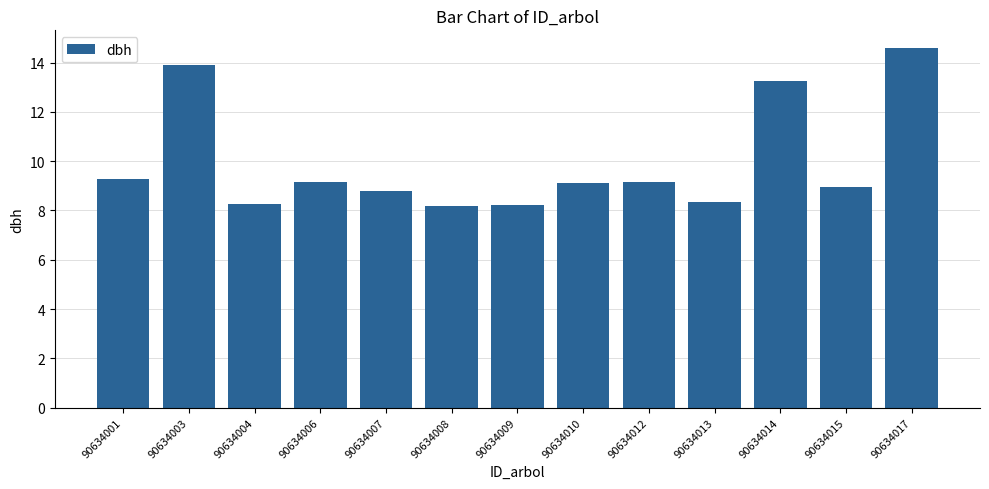

Which has a higher value, 90634008 or 90634001?

90634001